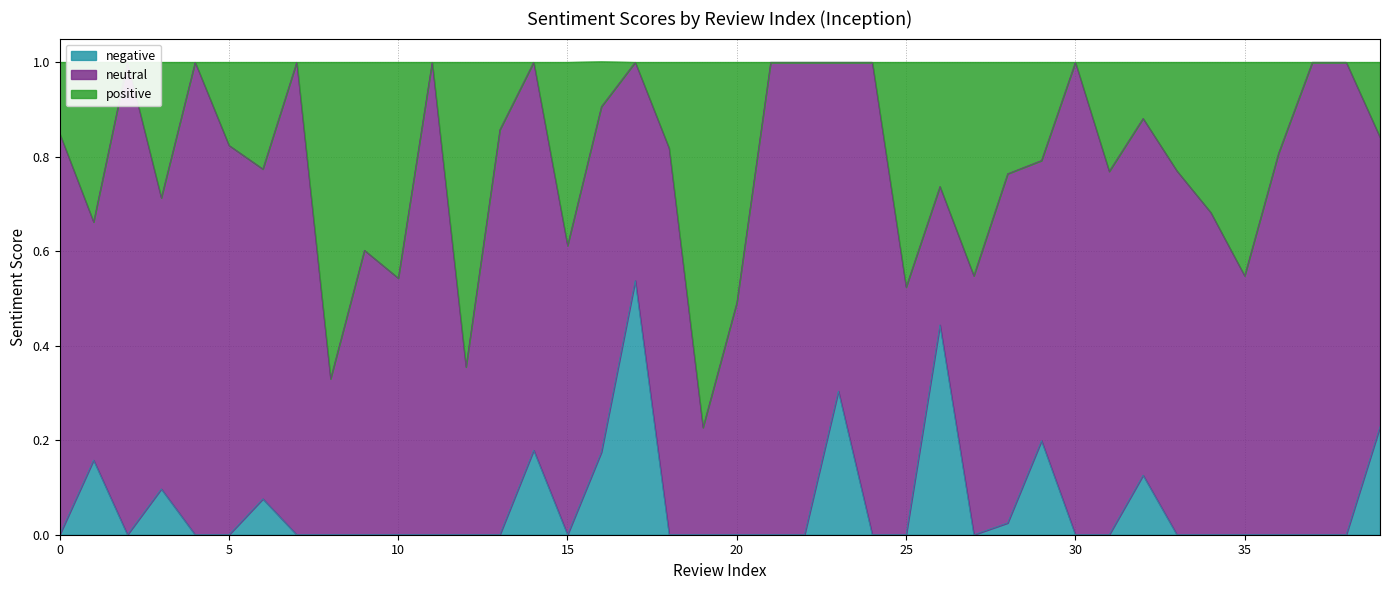

Which series has the largest range (max minus min)?

positive